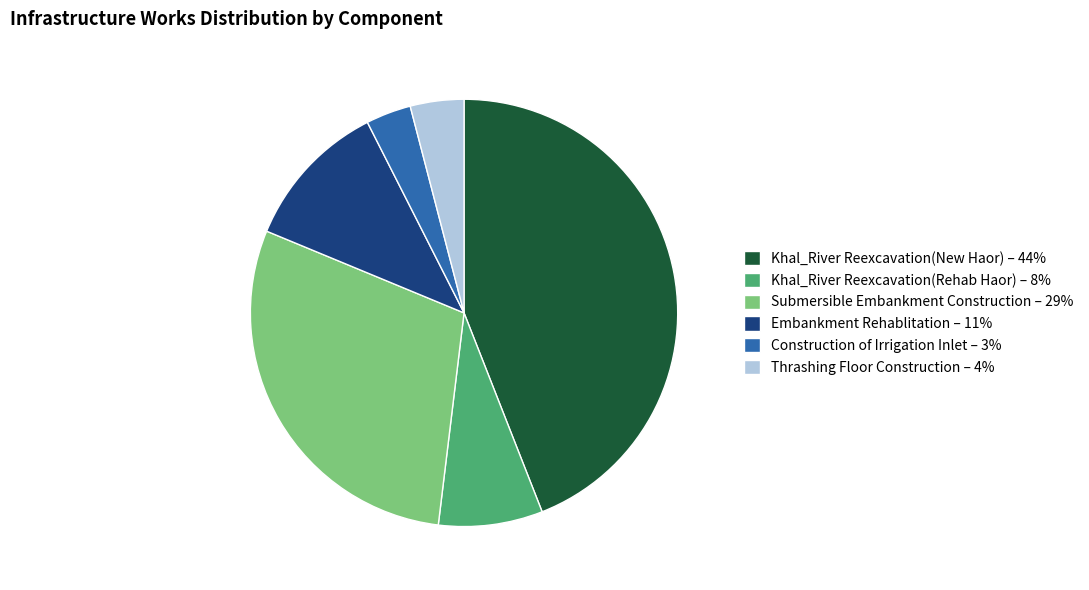

True or false: Khal_River Reexcavation(Rehab Haor) – 8% accounts for 20% of the total.

False